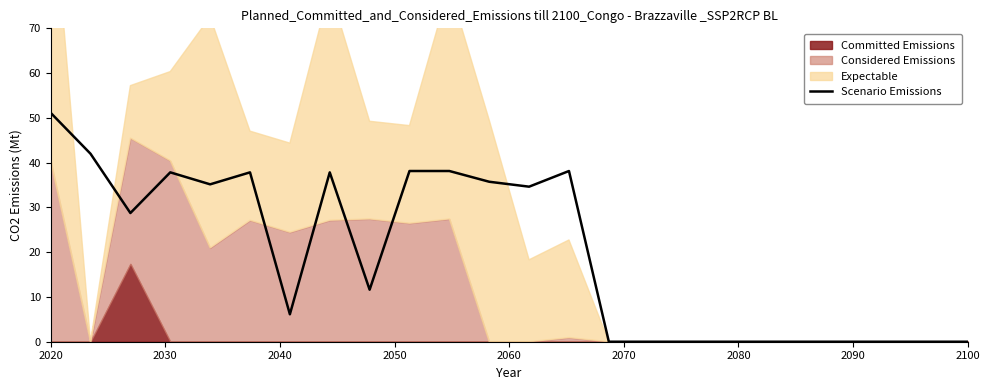

At which label does Scenario Emissions first exceed 28?

2020